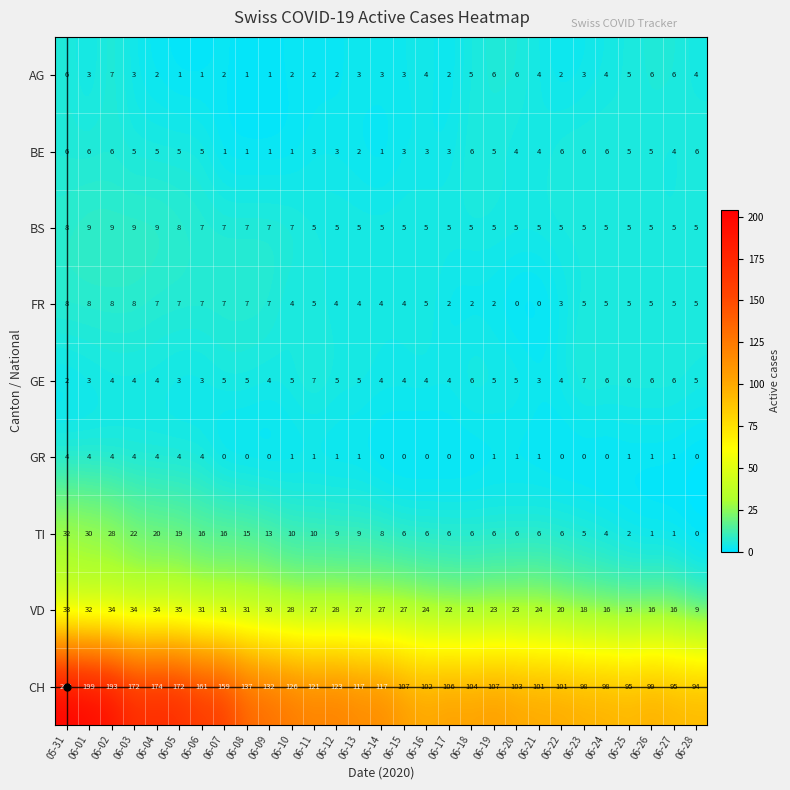

What value does the BS series have at 06-26?

5